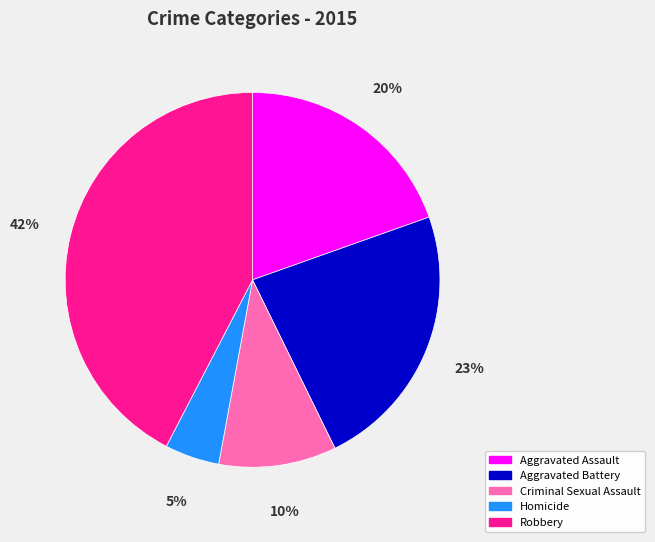

Is it true that Aggravated Assault is 20% of the pie?

True